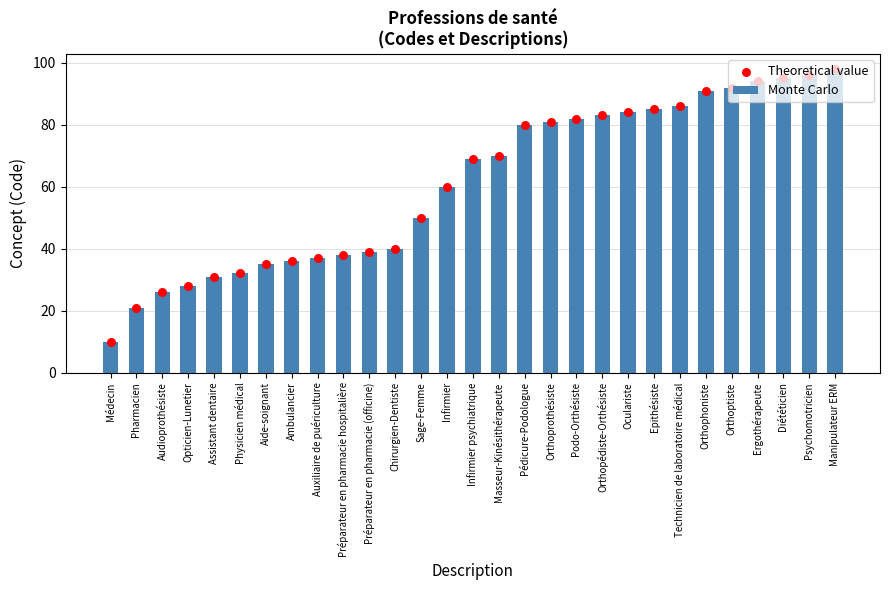

Which series contains the lowest Y value?

Monte Carlo